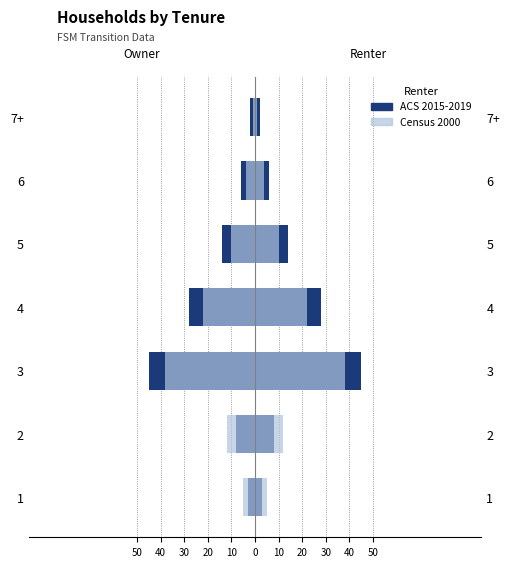

Between 6 and 7+, which series saw the biggest shift?

ACS 2015-2019